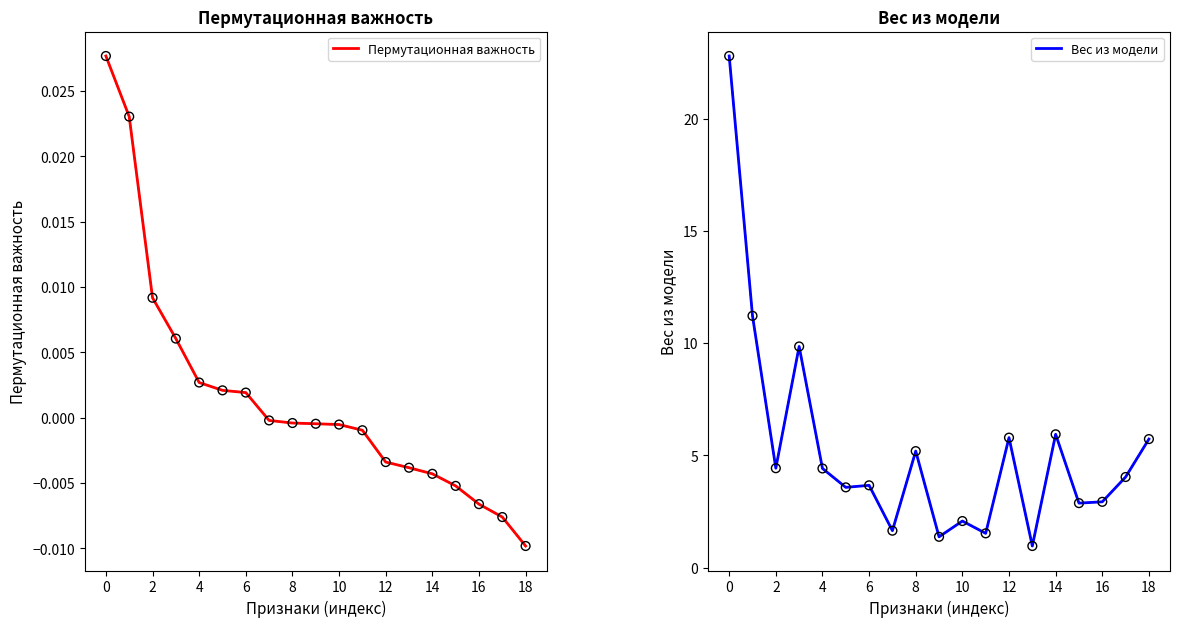

Which series reaches the minimum Y coordinate?

Пермутационная важность